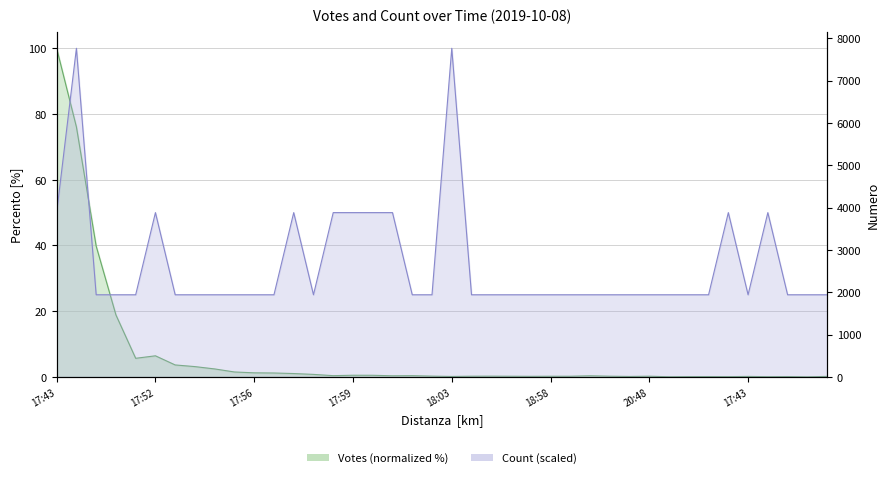

What is the approximate value of Votes at 2019-10-08 17:46?

0.1